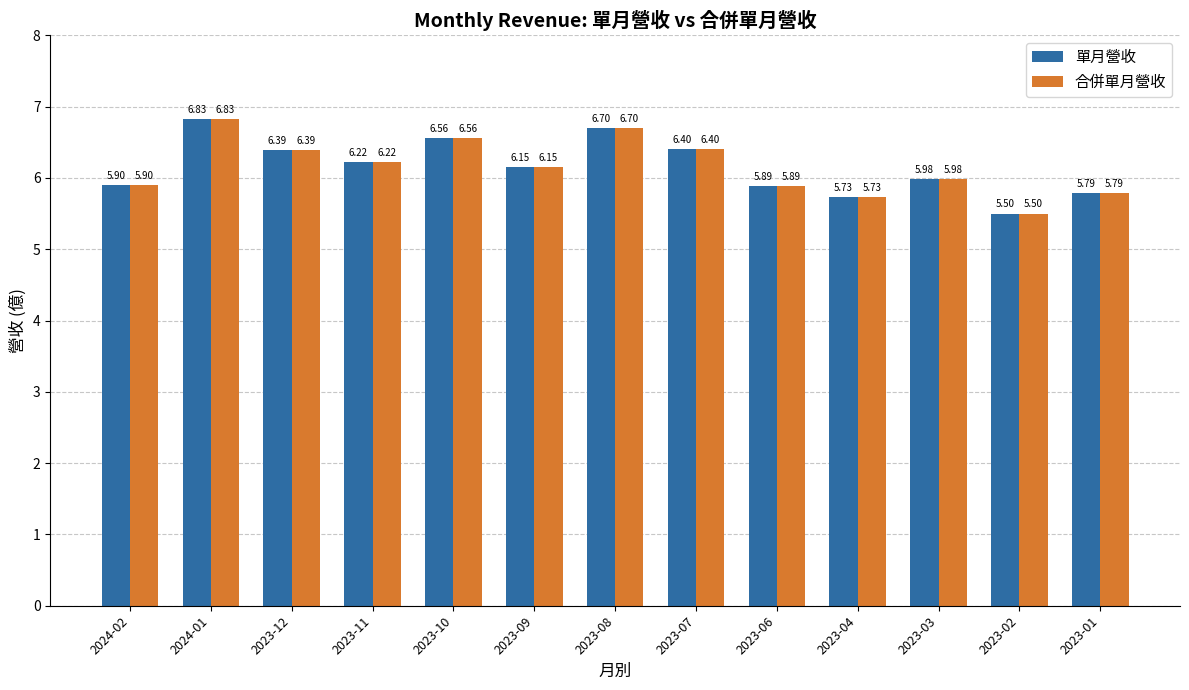

What is the label of the 13th bar from the left?

2023-01